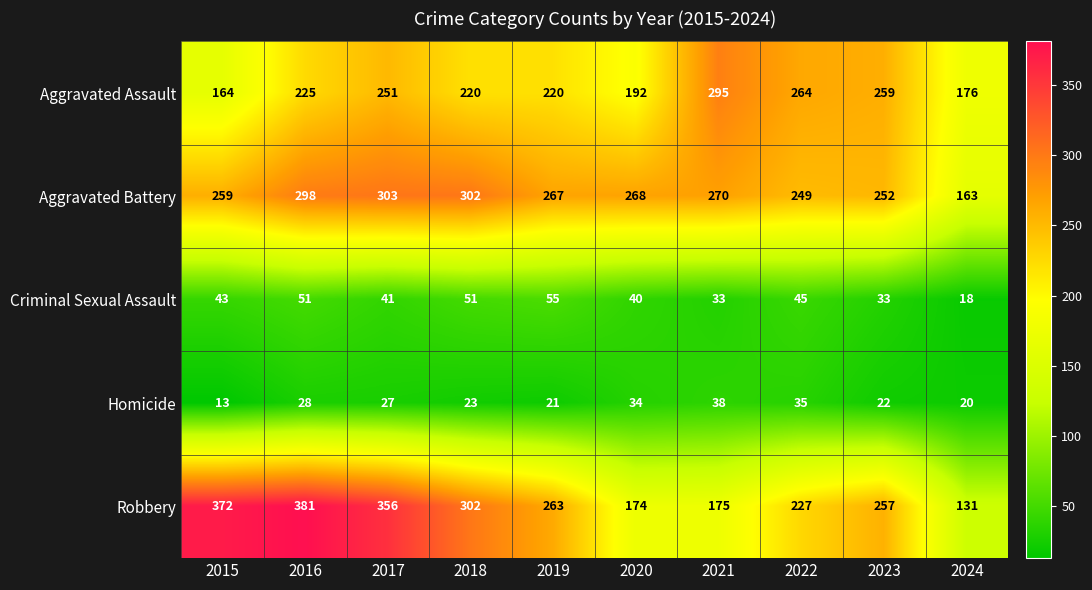

What is the difference between the highest and lowest values at 2015?

359